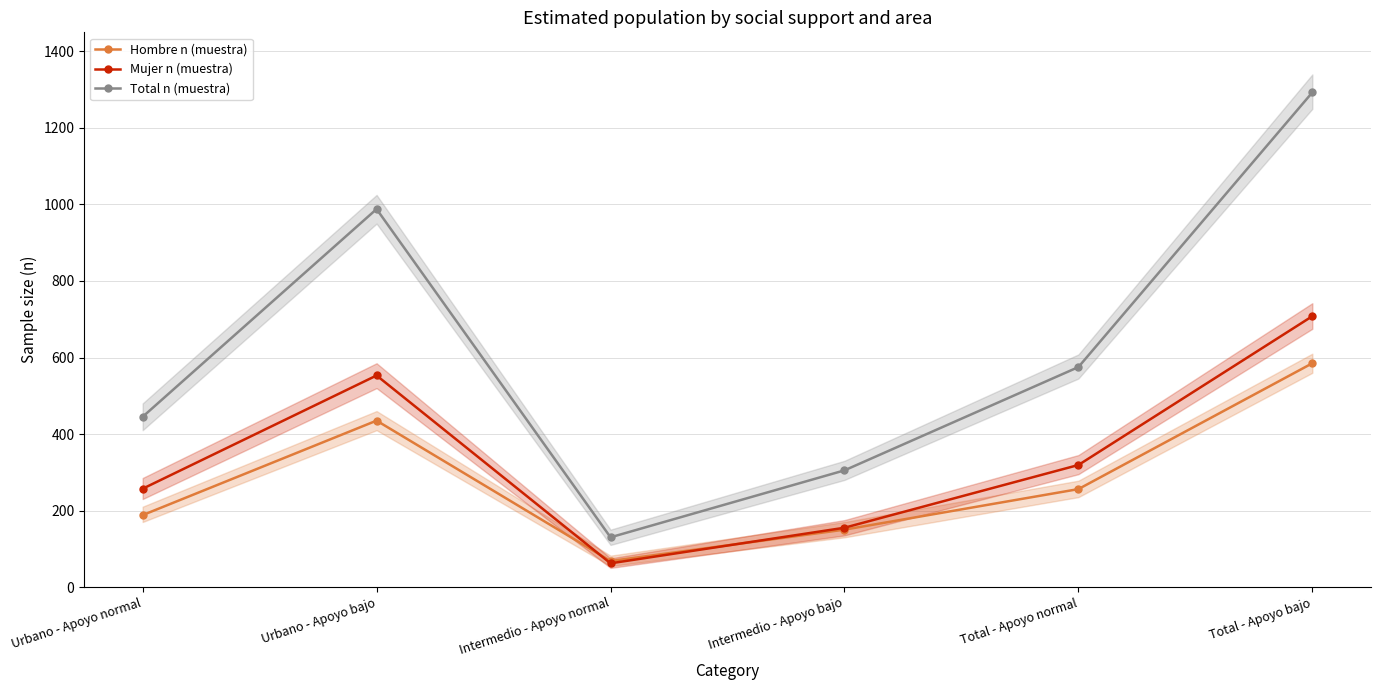

What are all the series names shown in the legend?

Hombre n (muestra), Mujer n (muestra), Total n (muestra)